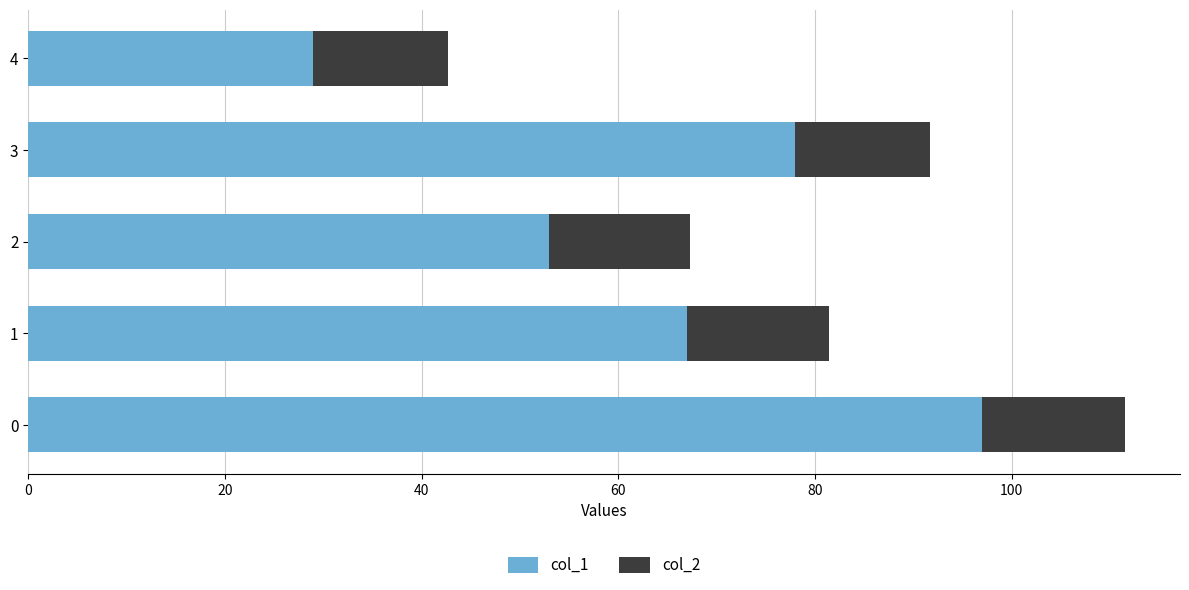

How many values in the col_1 series are below 67?

2